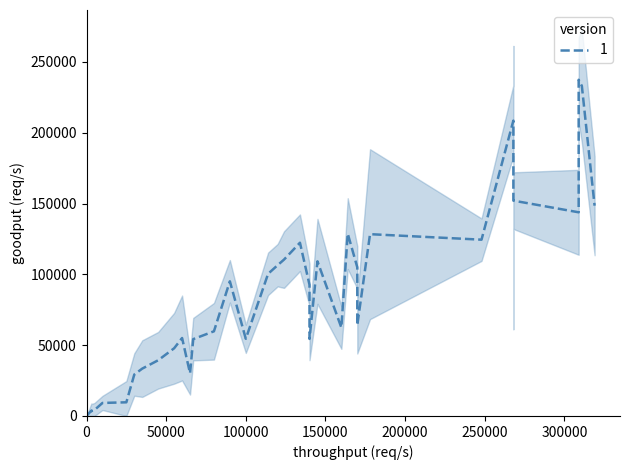

Does the chart display data point markers on the line(s)?

No